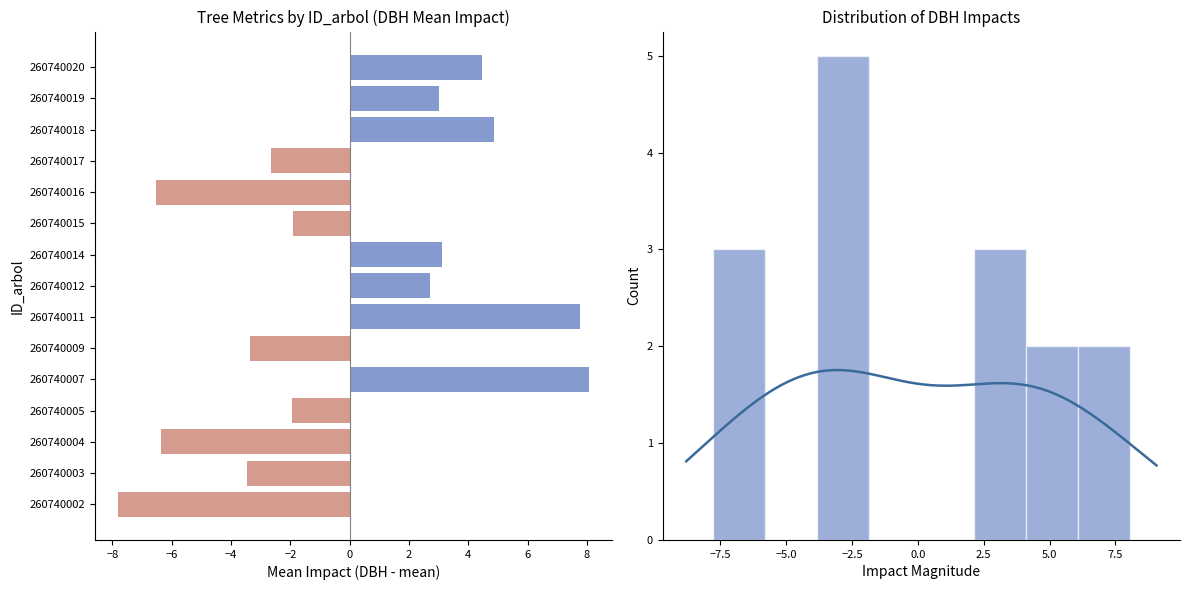

What is the difference between the second highest and second lowest values?

14.3